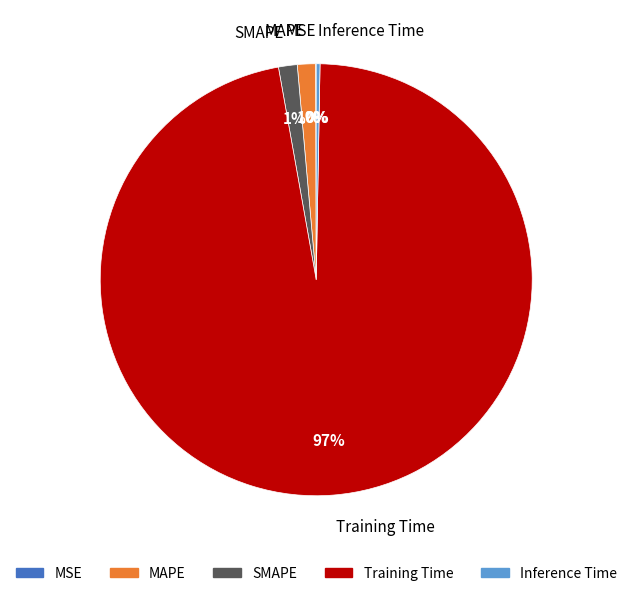

True or false: MAPE accounts for 1% of the total.

True